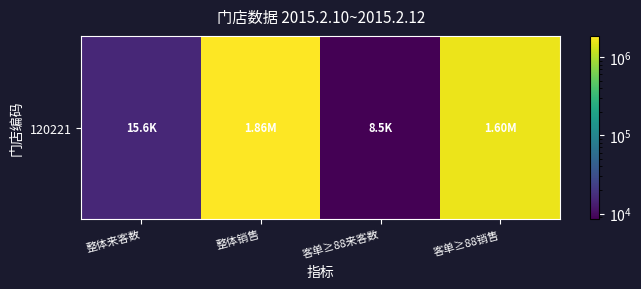

What is the difference between the second highest and minimum values?

1590391.9